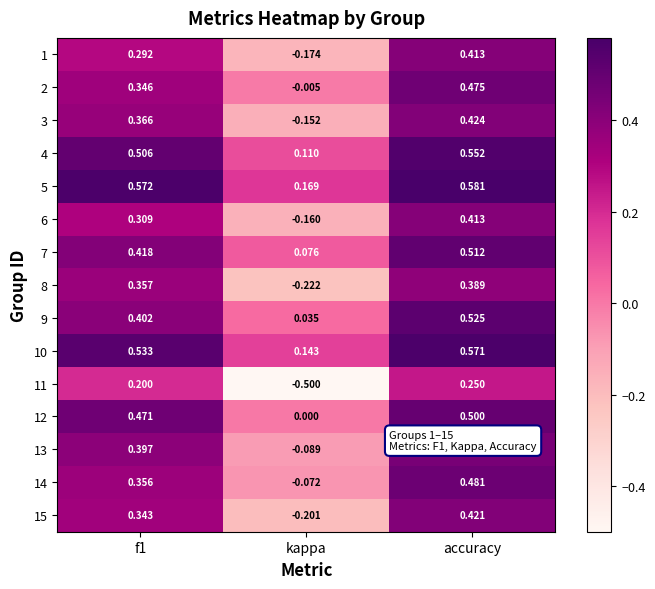

Where is 9 nearest to the value 0?

kappa